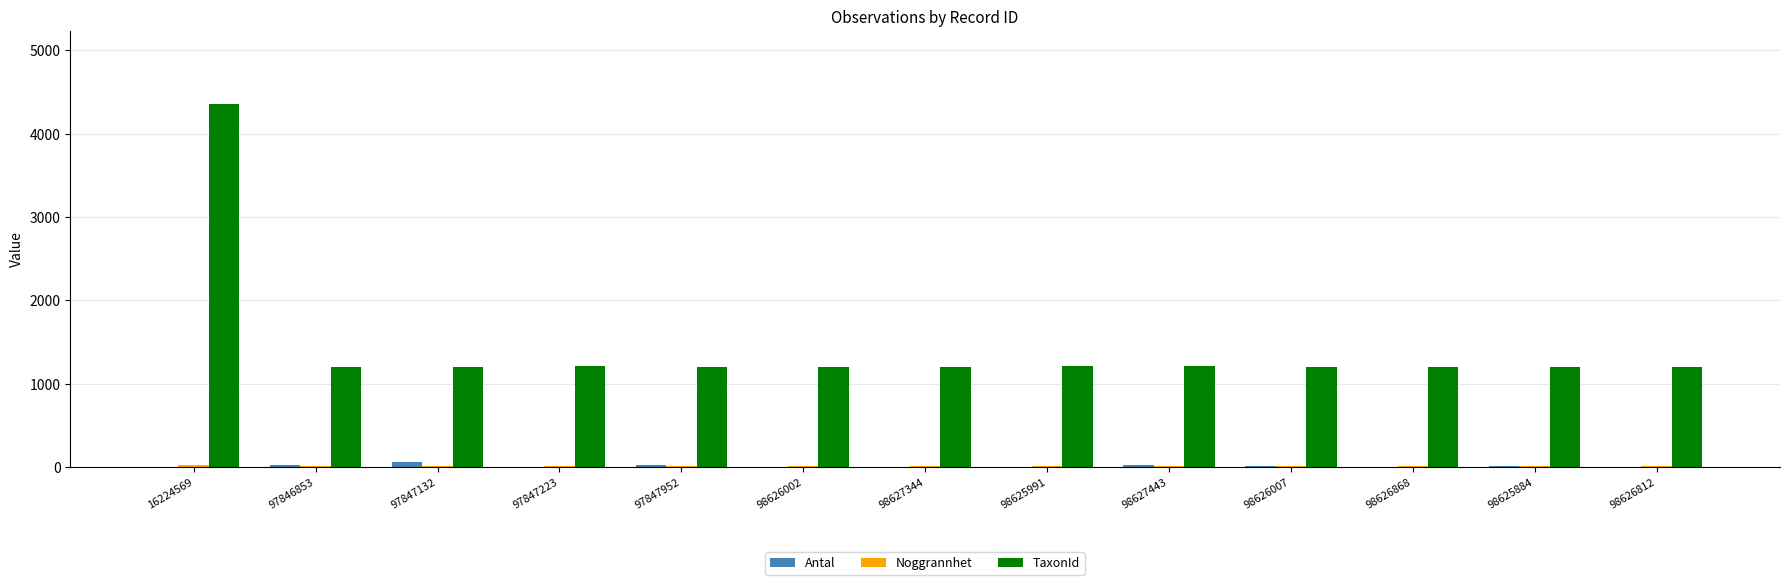

What is the approximate value of Antal at 98625884, to the nearest 10?

20